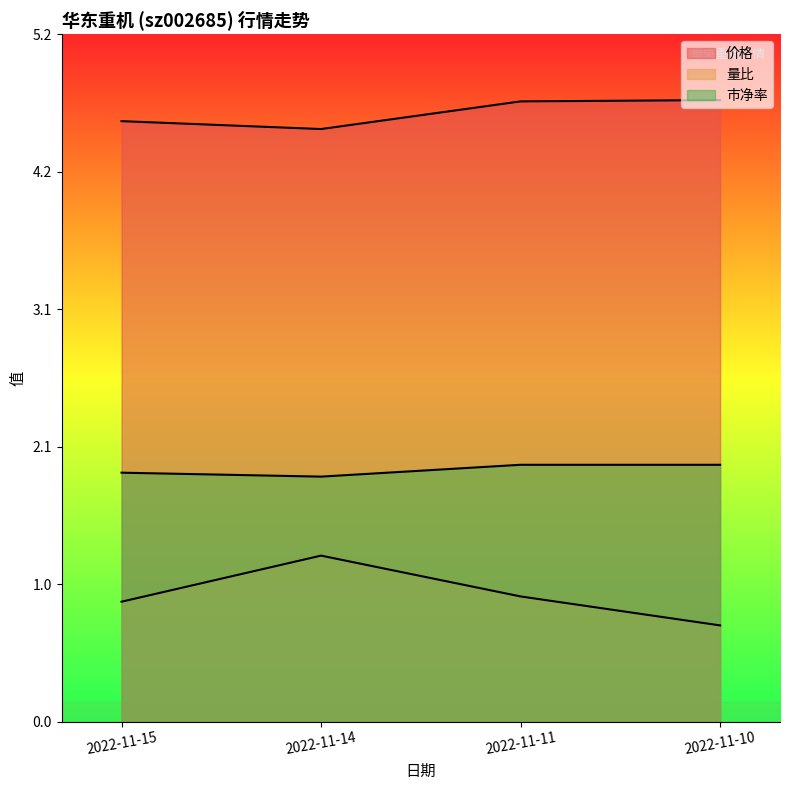

The value of 量比 at 2022-11-11 is 0.4. True or false?

False